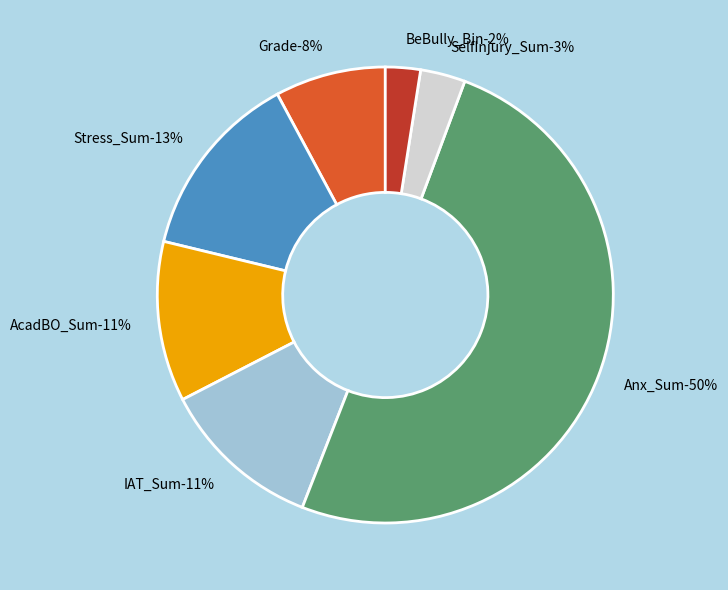

Which slice represents more than half of the pie?

Anx_Sum